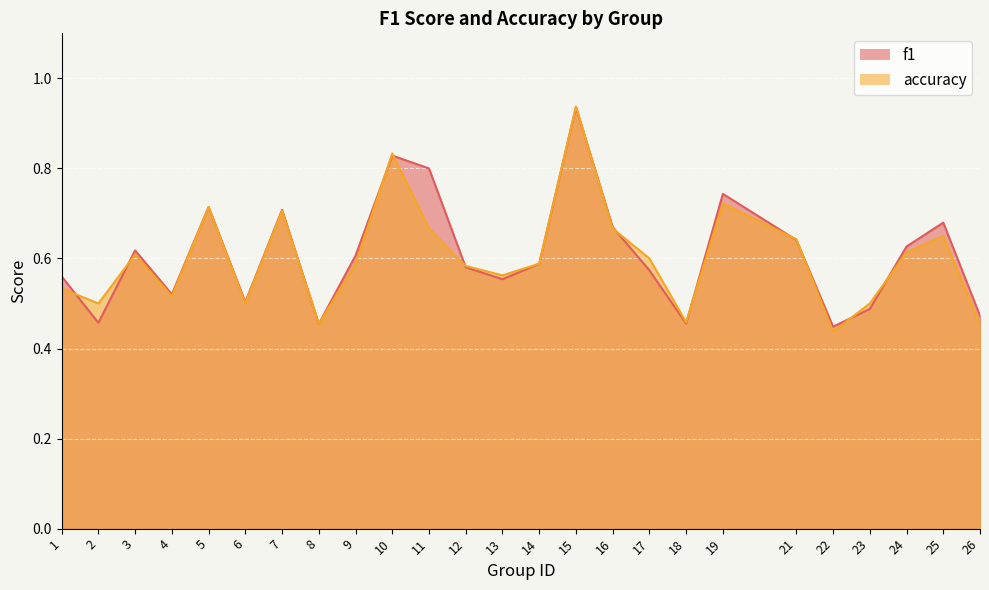

What is the total value across all series at 21?

1.3